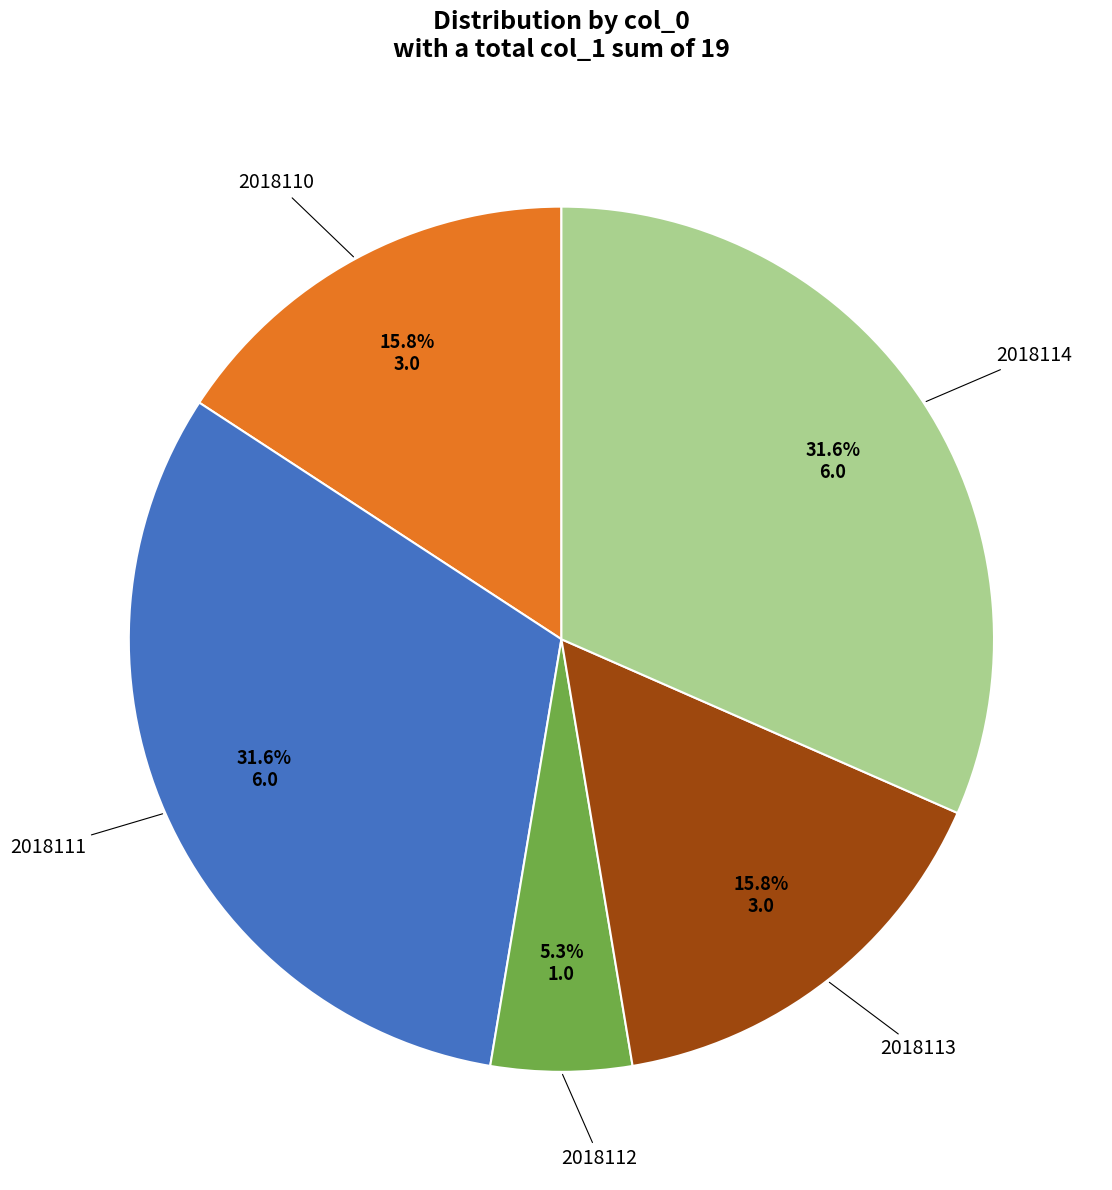

Does any single category account for the majority?

No